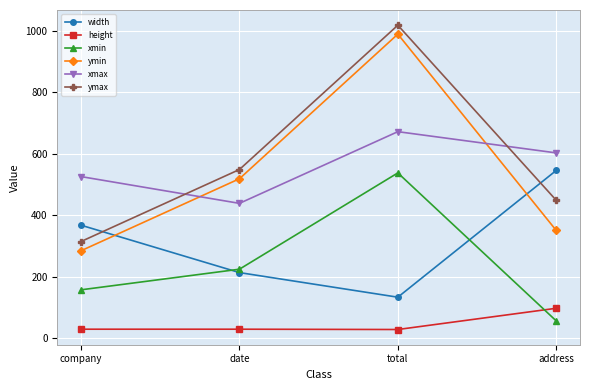

Which series has the largest total across all categories?

ymax